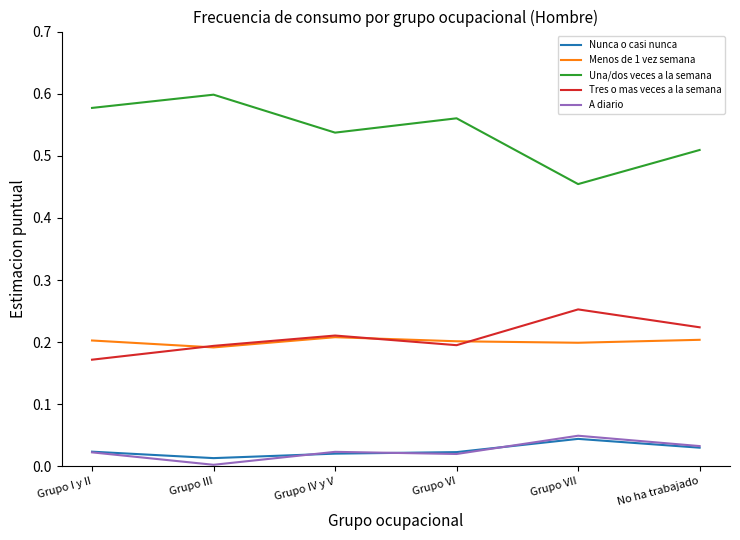

Where is Nunca o casi nunca nearest to the value 0?

Grupo III